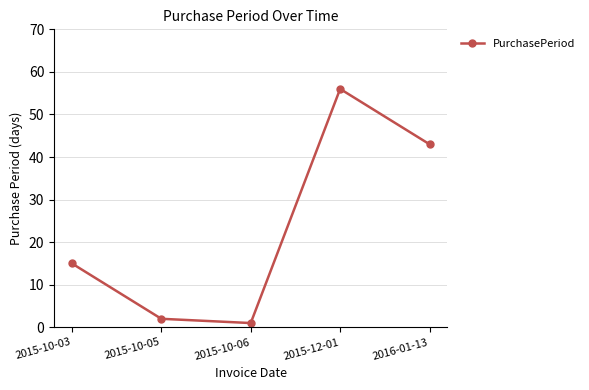

Rank the categories by value from highest to lowest.

2015-12-01, 2016-01-13, 2015-10-03, 2015-10-05, 2015-10-06